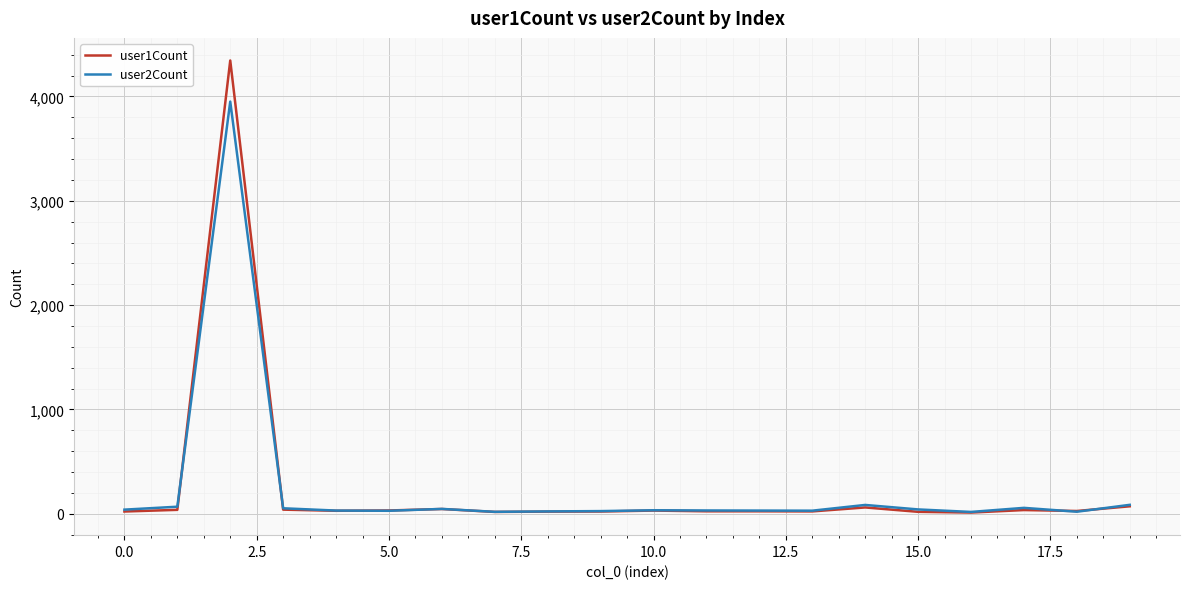

Which series has the largest range (max minus min)?

user1Count